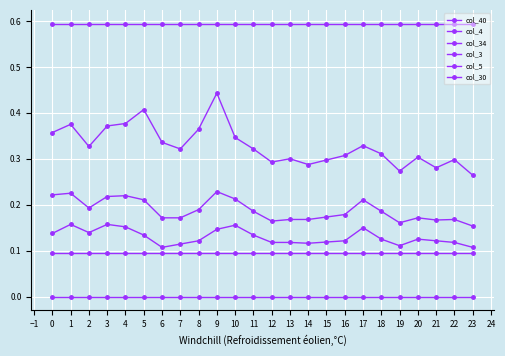

At which label is col_3 closest to 0?

23